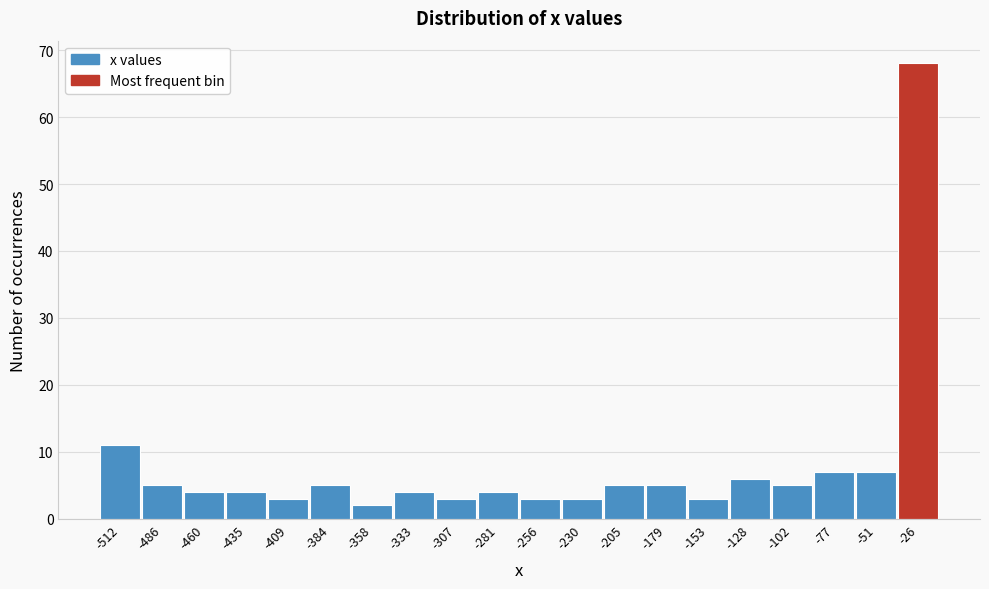

Reading left to right, transcribe all the data shown in this chart.

-512=11	-486=5	-460=4	-435=4	-409=3	-384=5	-358=2	-333=4	-307=3	-281=4	-256=3	-230=3	-205=5	-179=5	-153=3	-128=6	-102=5	-77=7	-51=7	-26=68